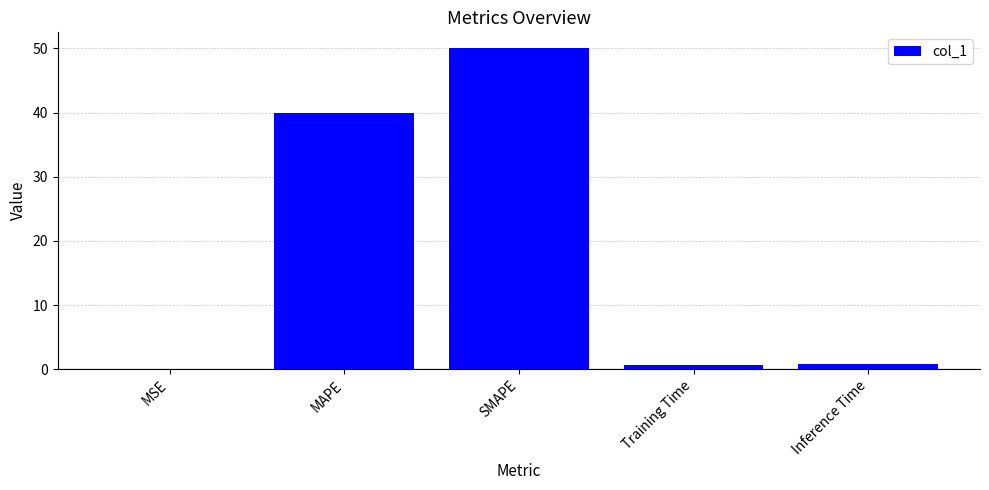

Is it true that the value at MSE is 0.0?

True